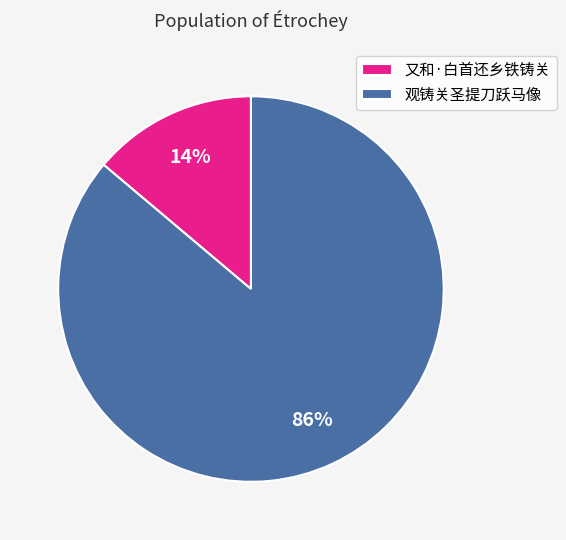

Is it true that 又和·白首还乡铁铸关 is 14% of the pie?

True